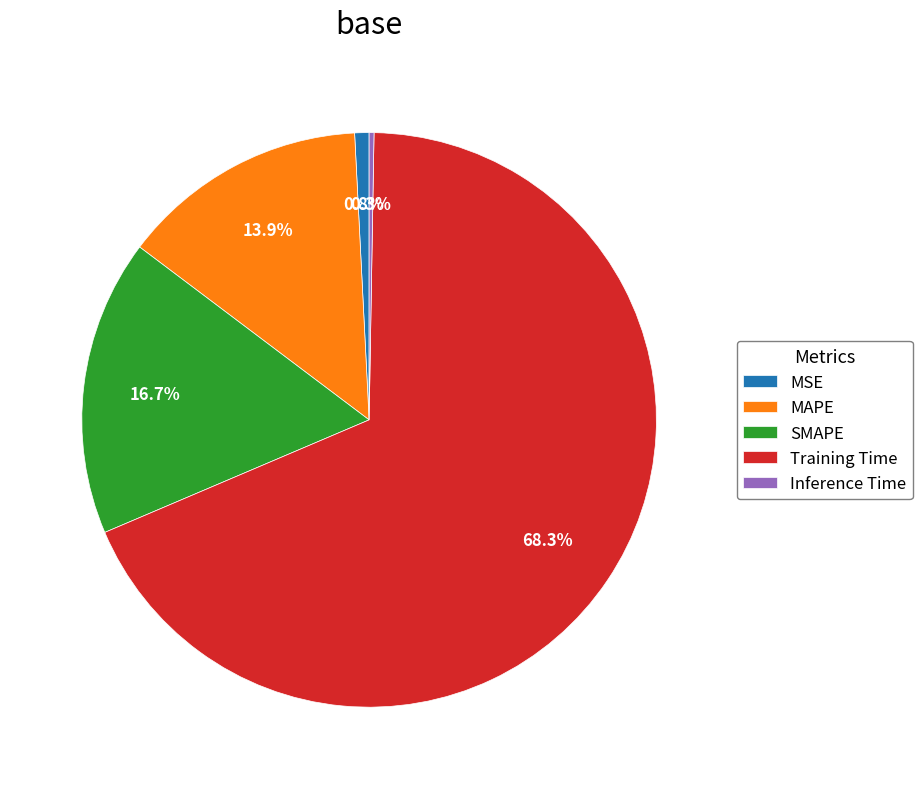

To the nearest percent, what is the average slice percentage?

20%